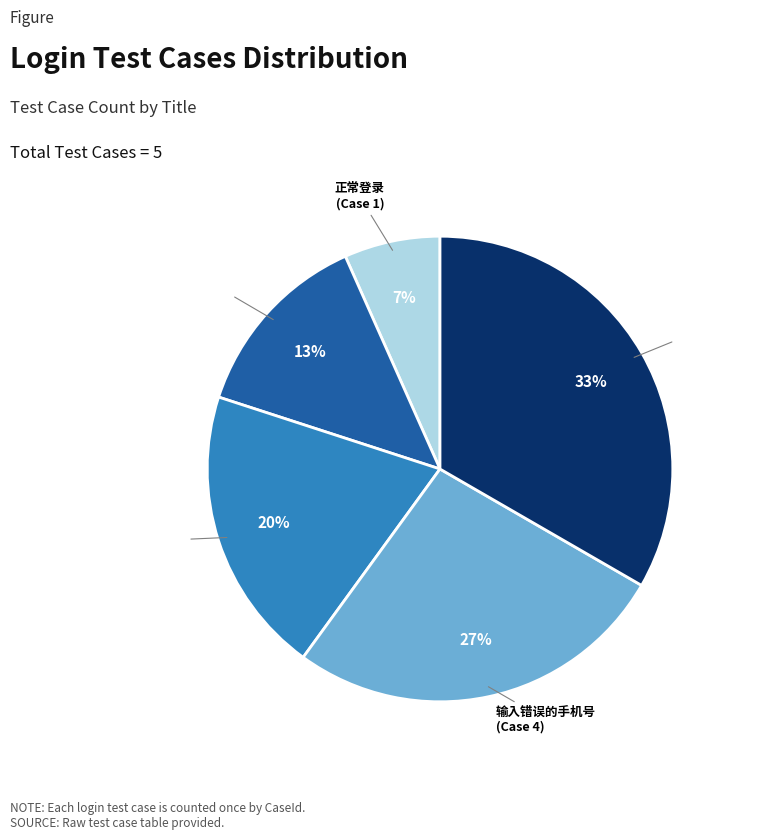

Rank the categories by value from lowest to highest.

正常登录, 不输入手机号, 不输入密码, 输入错误的手机号, 输入错误的密码